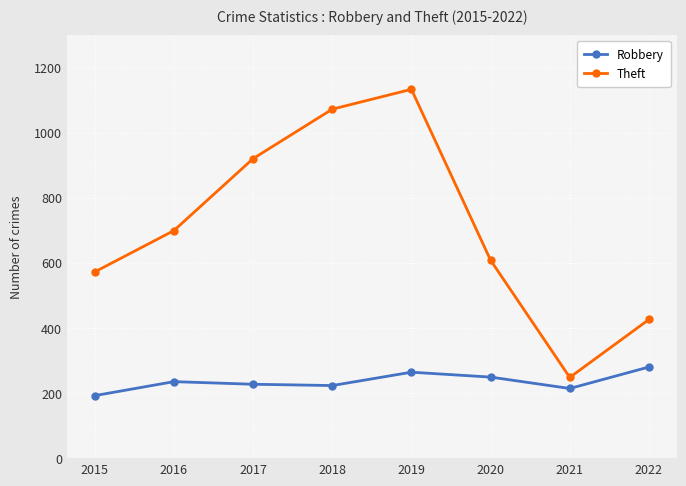

Rank the series by their maximum value, from lowest to highest.

Robbery, Theft